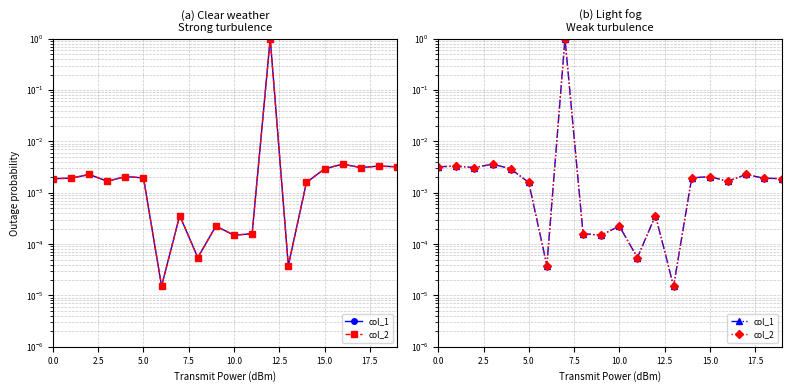

Which series has the largest range (max minus min)?

col_1